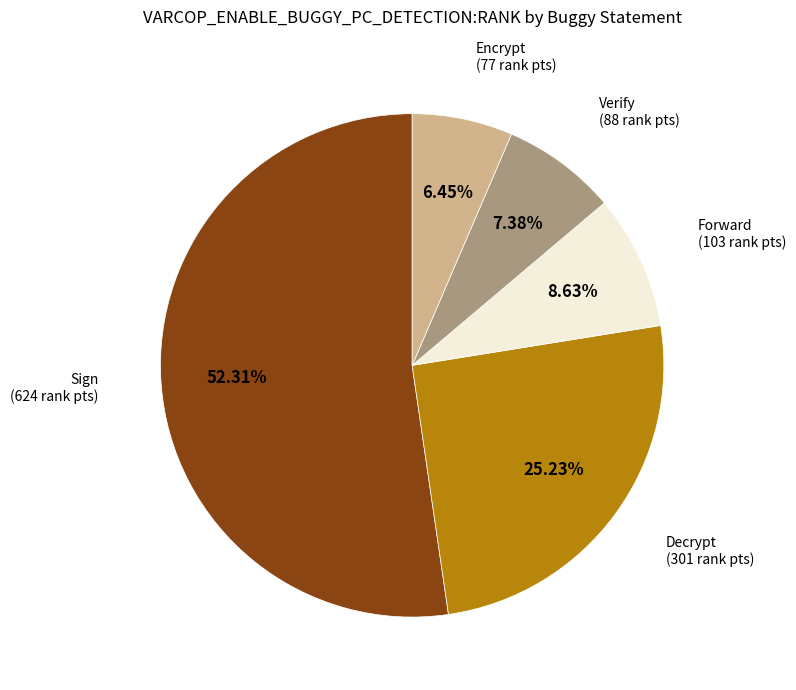

How many segments does this pie chart have?

5